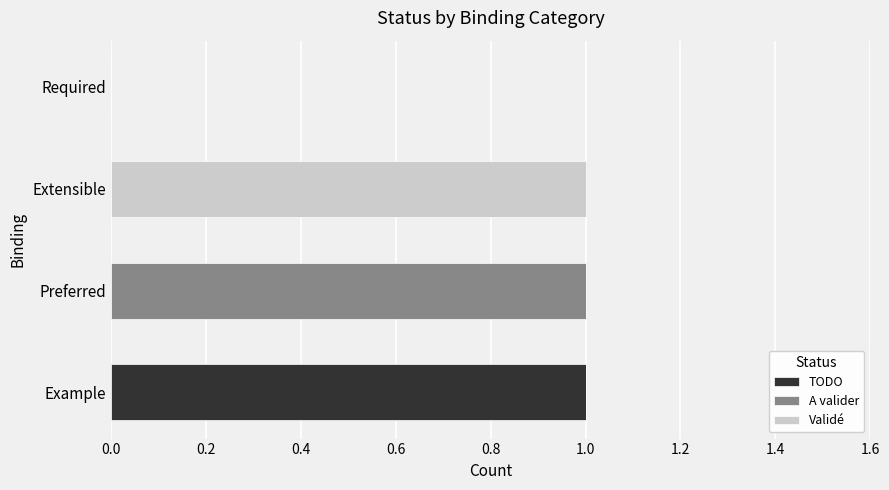

How many categories are shown in the chart?

4